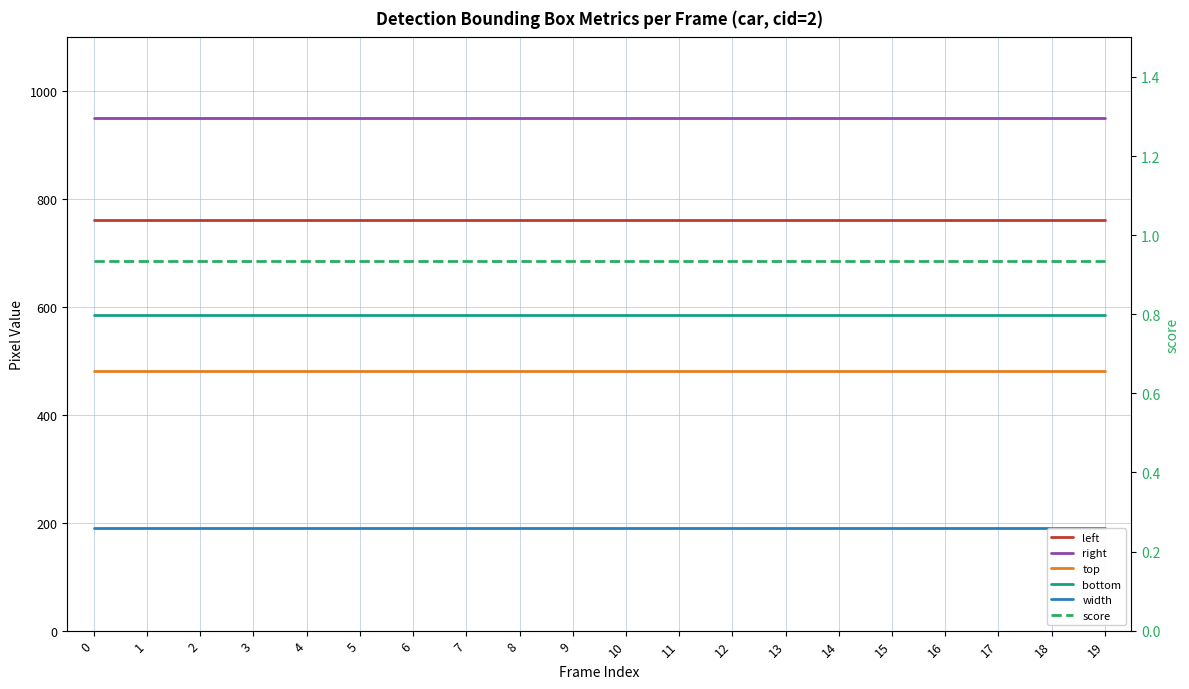

Reading right to left, list all the values displayed in this chart.

left: 19=761.0	18=761.0	17=761.0	16=761.0	15=761.0	14=761.0	13=761.0	12=761.0	11=761.0	10=761.0	9=761.0	8=761.0	7=761.0	6=761.0	5=761.0	4=761.0	3=761.0	2=761.0	1=761.0	0=761.0
right: 19=951.0	18=951.0	17=951.0	16=951.0	15=951.0	14=951.0	13=951.0	12=951.0	11=951.0	10=951.0	9=951.0	8=951.0	7=951.0	6=951.0	5=951.0	4=951.0	3=951.0	2=951.0	1=951.0	0=951.0
top: 19=482.0	18=482.0	17=482.0	16=482.0	15=482.0	14=482.0	13=482.0	12=482.0	11=482.0	10=482.0	9=482.0	8=482.0	7=482.0	6=482.0	5=482.0	4=482.0	3=482.0	2=482.0	1=482.0	0=482.0
bottom: 19=585.0	18=585.0	17=585.0	16=585.0	15=585.0	14=585.0	13=585.0	12=585.0	11=585.0	10=585.0	9=585.0	8=585.0	7=585.0	6=585.0	5=585.0	4=585.0	3=585.0	2=585.0	1=585.0	0=585.0
width: 19=190.0	18=190.0	17=190.0	16=190.0	15=190.0	14=190.0	13=190.0	12=190.0	11=190.0	10=190.0	9=190.0	8=190.0	7=190.0	6=190.0	5=190.0	4=190.0	3=190.0	2=190.0	1=190.0	0=190.0
score: 19=0.9	18=0.9	17=0.9	16=0.9	15=0.9	14=0.9	13=0.9	12=0.9	11=0.9	10=0.9	9=0.9	8=0.9	7=0.9	6=0.9	5=0.9	4=0.9	3=0.9	2=0.9	1=0.9	0=0.9